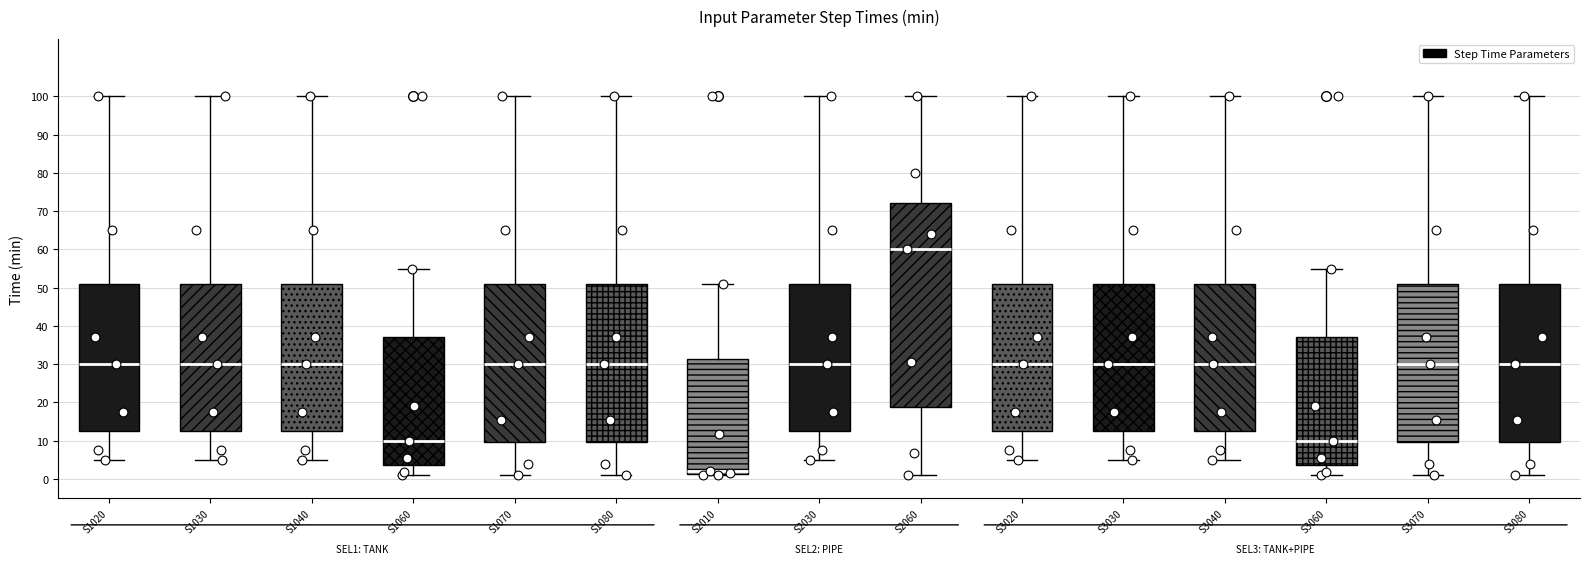

Where is the lower edge of the box for S1080 on the y-axis? The values are not printed on the chart, so give them approximately, as read against the axis.

10